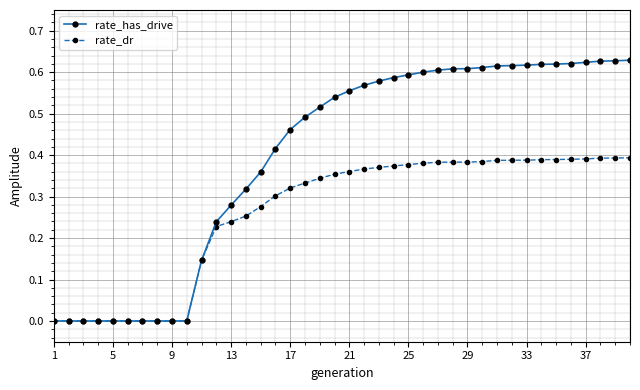

Which series has the largest total across all categories?

rate_has_drive